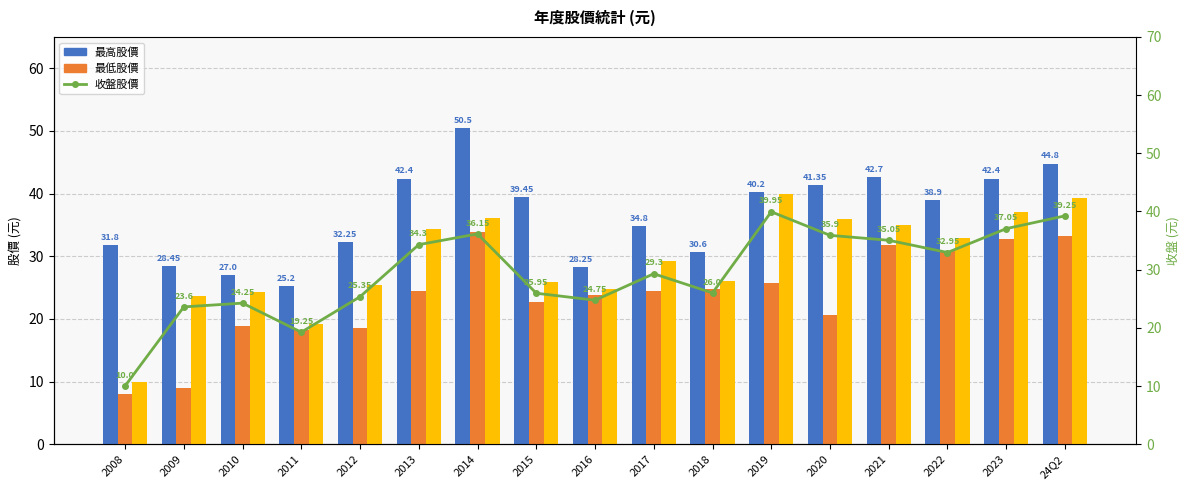

At which label does 收盤股價 first exceed 29?

2013